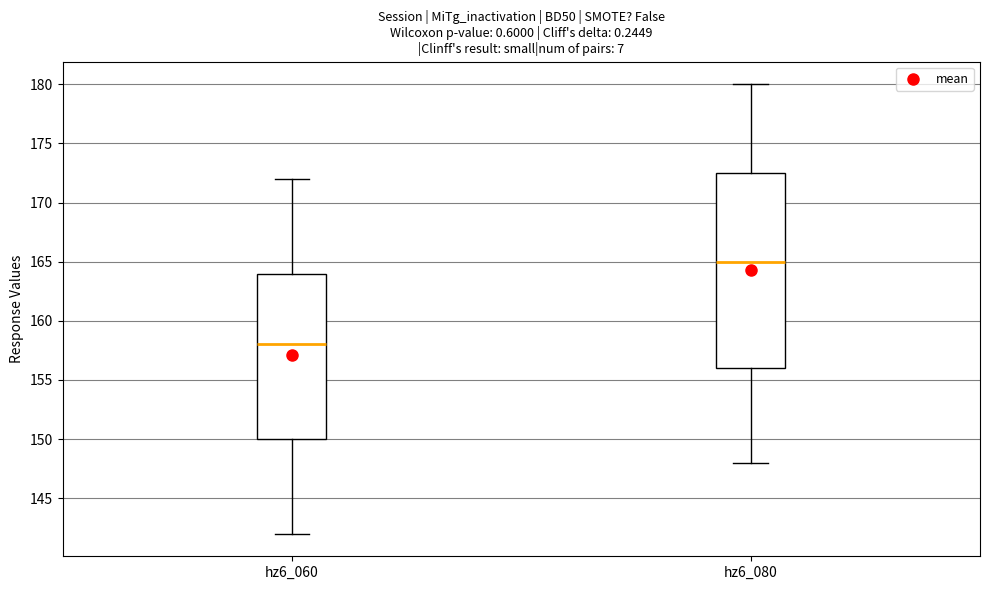

Which box's median line is the lowest?

hz6_060